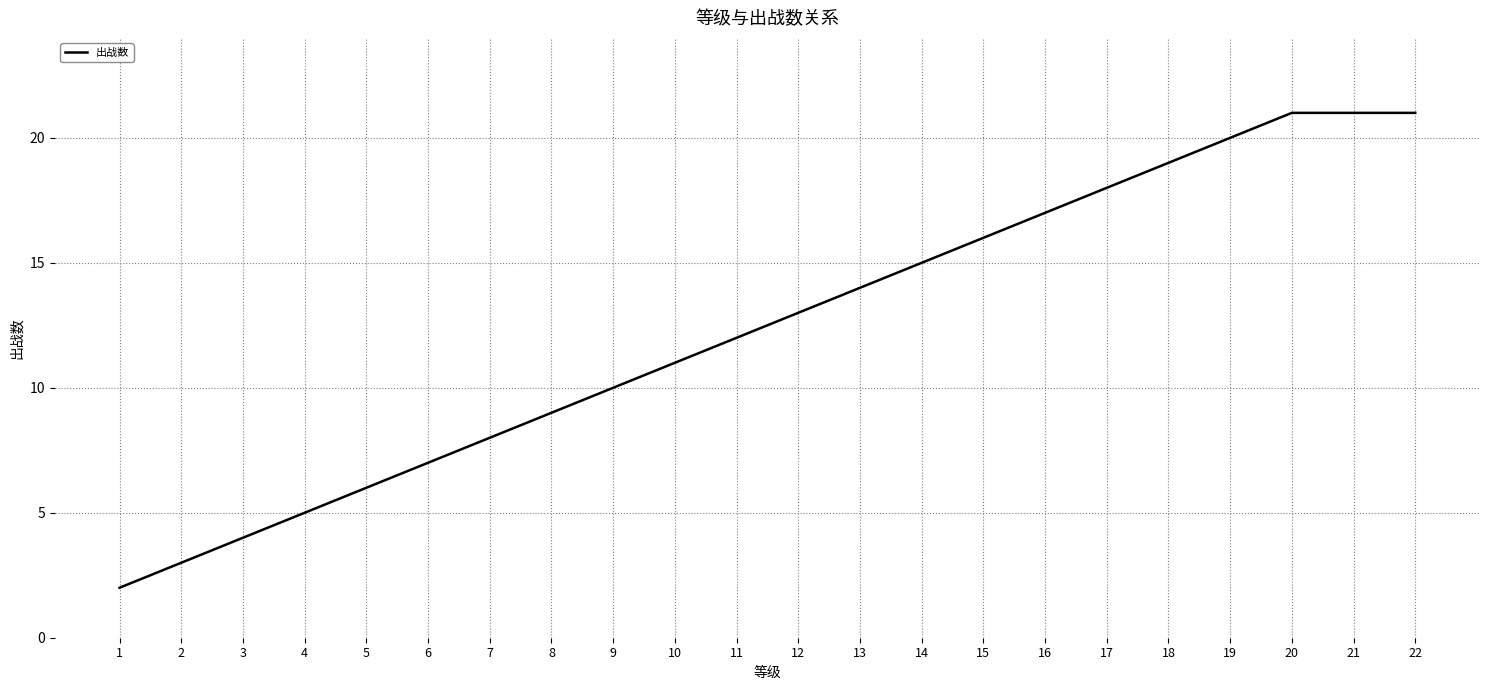

What value does the data have at 22, to the nearest 10?

20